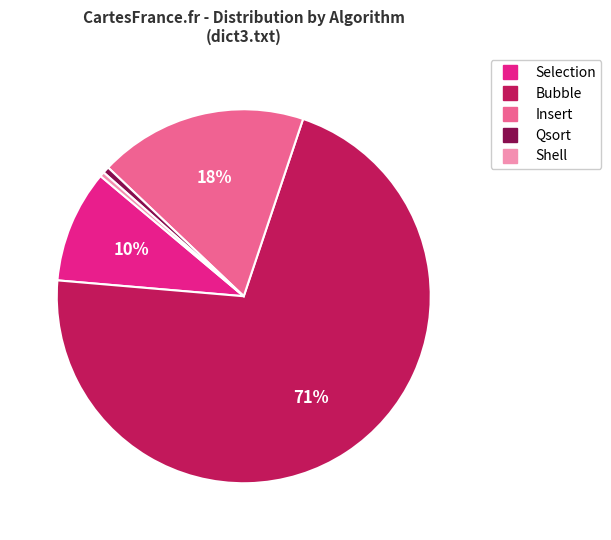

To the nearest percent, what is the combined percentage of Selection and Bubble?

81%